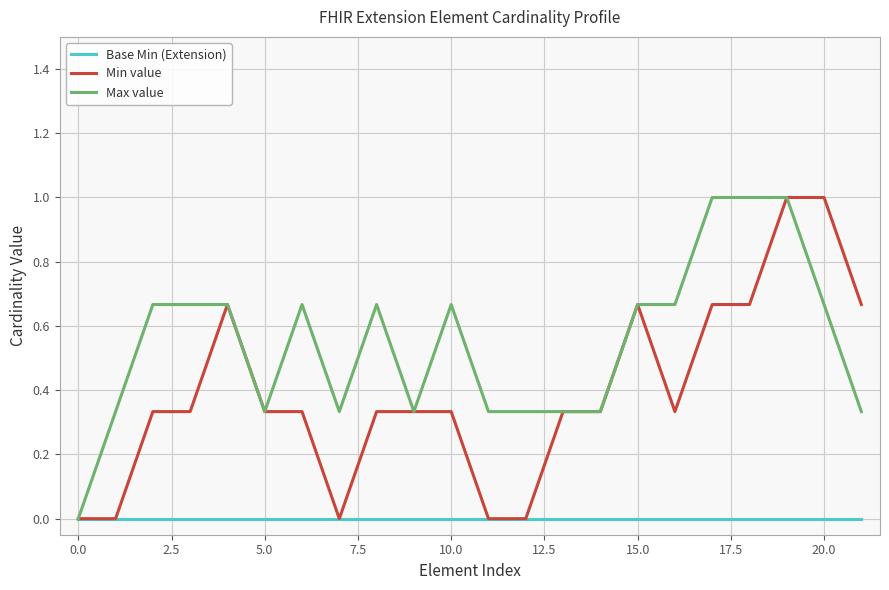

Which series has the largest total across all categories?

Max value